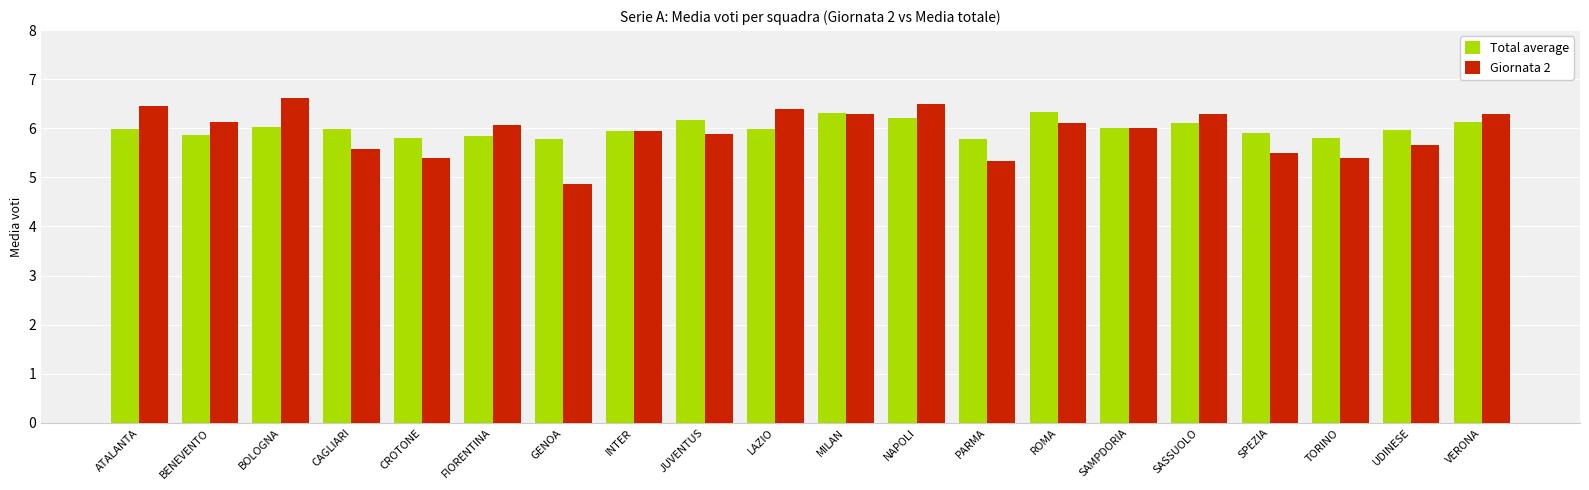

At LAZIO, list the series in order from smallest to largest.

Total average, Giornata 2